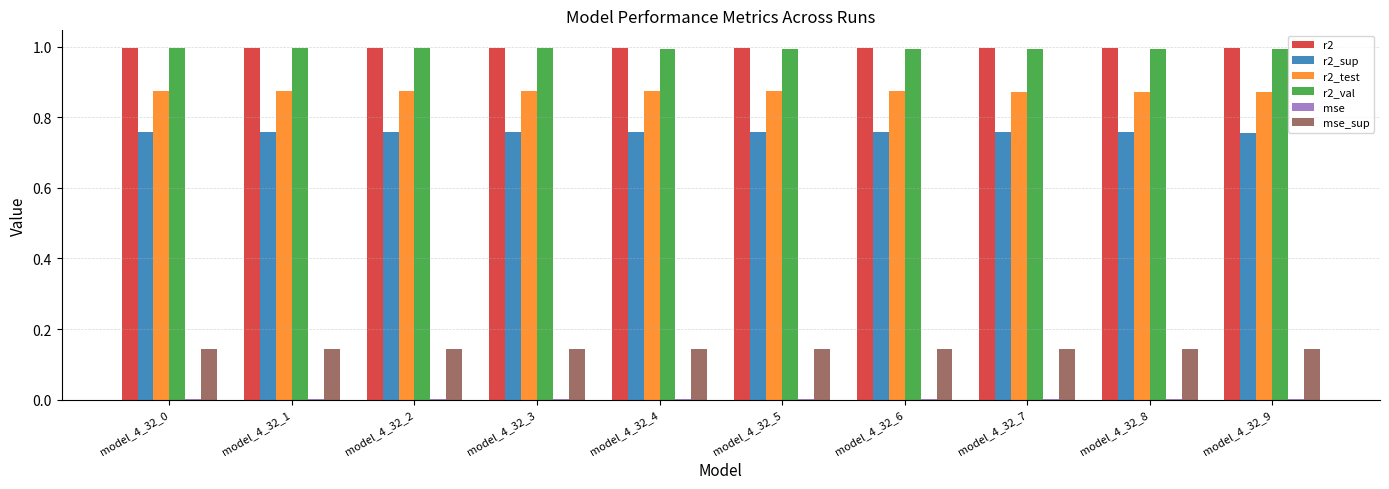

What is the greatest value displayed?

1.0